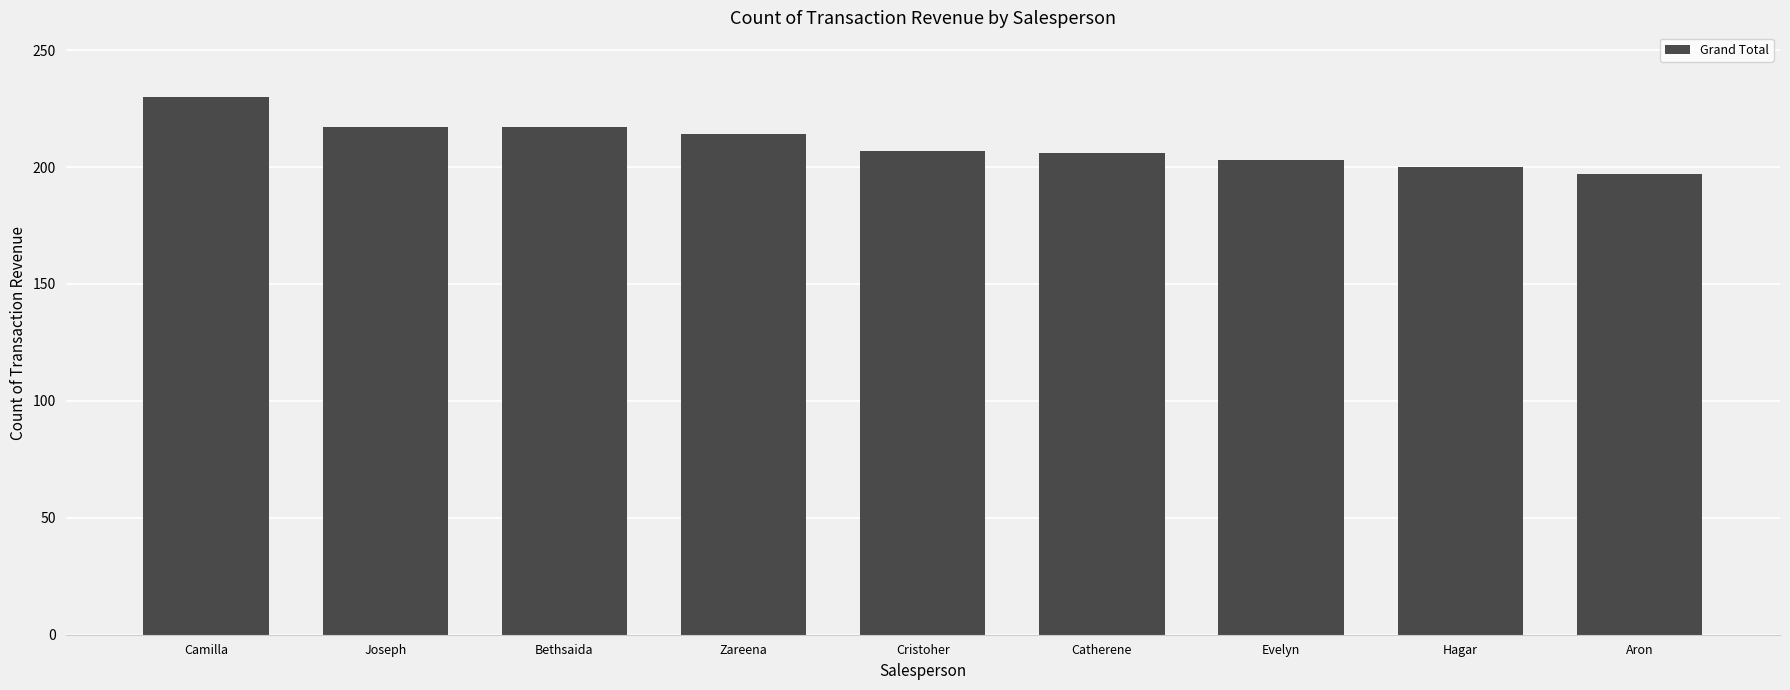

Which category has the highest value across all series?

Camilla